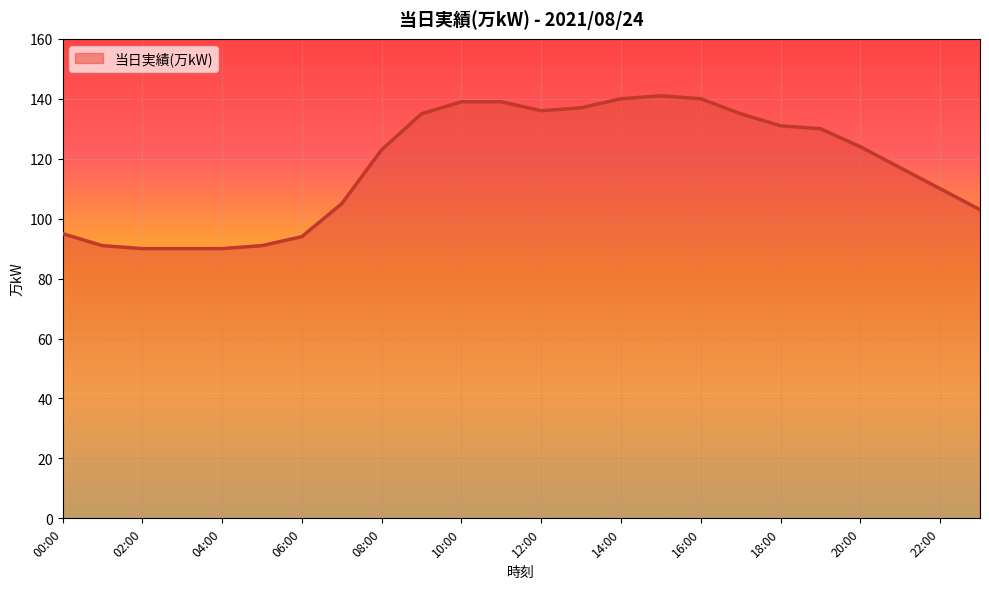

Reading left to right, extract all data points from this chart.

95	91	90	90	90	91	94	105	123	135	139	139	136	137	140	141	140	135	131	130	124	117	110	103